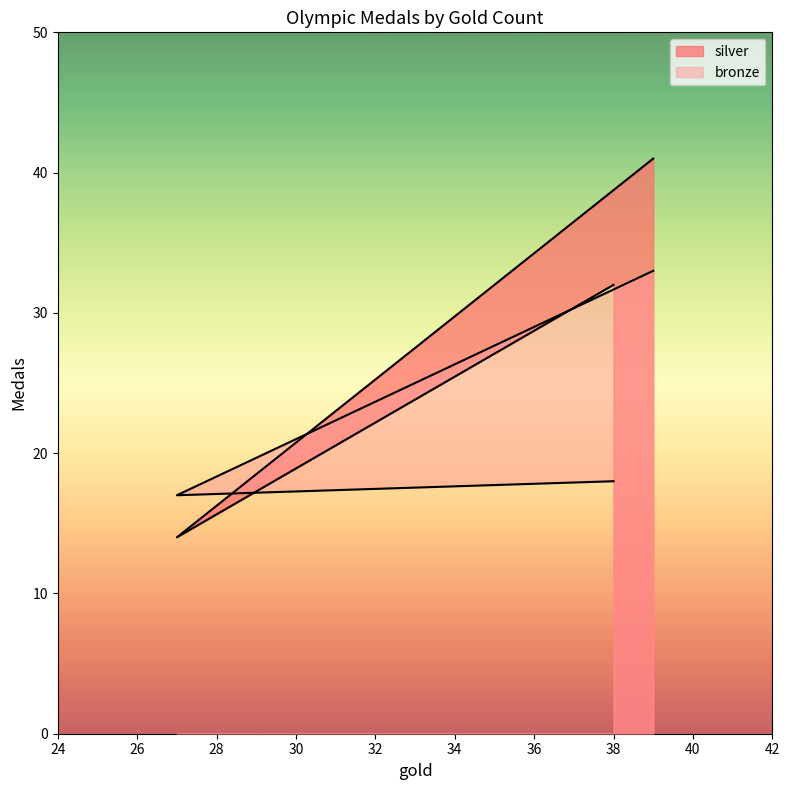

Where does the silver series first go above 32?

39